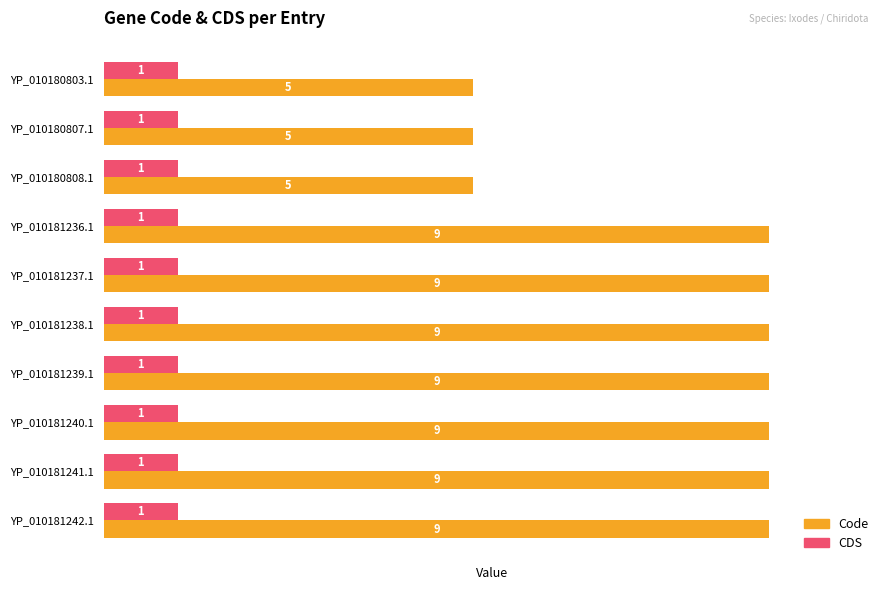

What is the average value of the Code series?

8